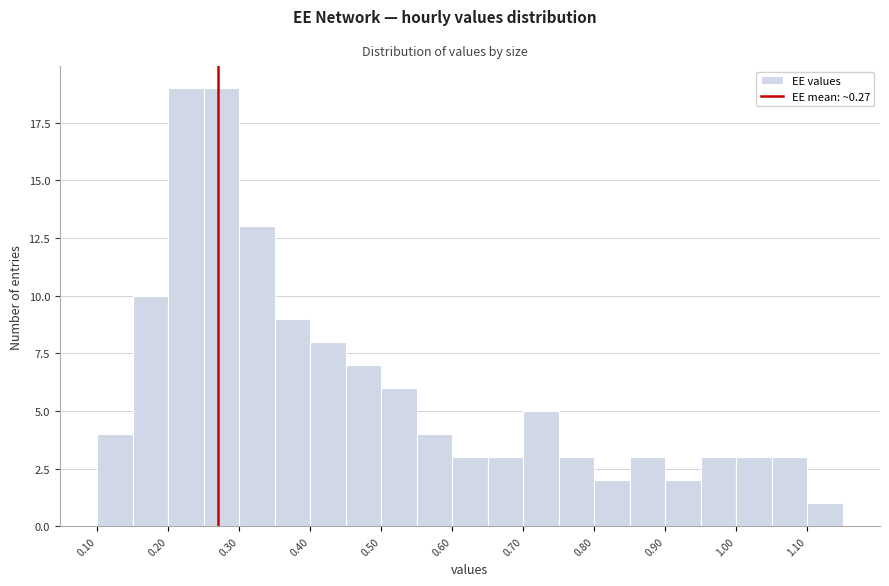

Reading left to right, list every bar in this chart as the range it spans on the x-axis followed by its height. The values are not printed on the chart, so give them approximately, as read against the axis.

0.10 to 0.15: 4
0.15 to 0.20: 10
0.20 to 0.25: 19
0.25 to 0.30: 19
0.30 to 0.35: 13
0.35 to 0.40: 9
0.40 to 0.45: 8
0.45 to 0.50: 7
0.50 to 0.55: 6
0.55 to 0.60: 4
0.60 to 0.65: 3
0.65 to 0.70: 3
0.70 to 0.75: 5
0.75 to 0.80: 3
0.80 to 0.85: 2
0.85 to 0.90: 3
0.90 to 0.95: 2
0.95 to 1.00: 3
1.00 to 1.05: 3
1.05 to 1.10: 3
1.10 to 1.15: 1